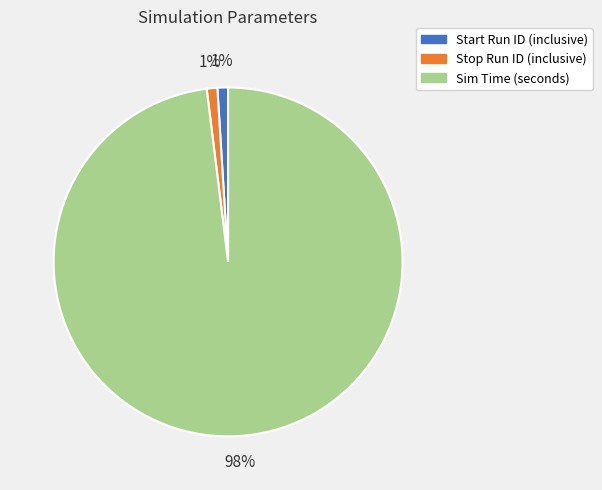

Is Sim Time (seconds) the majority of the pie?

Yes